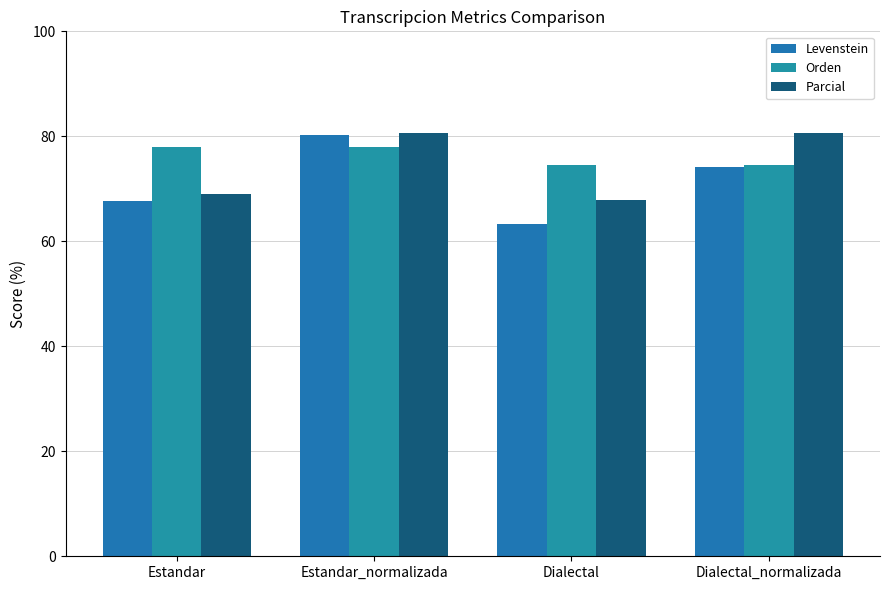

Which series has the largest total across all categories?

Orden